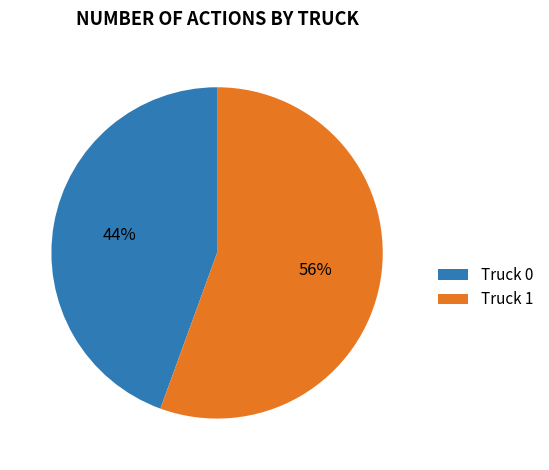

Which slice is the smallest?

Truck 0